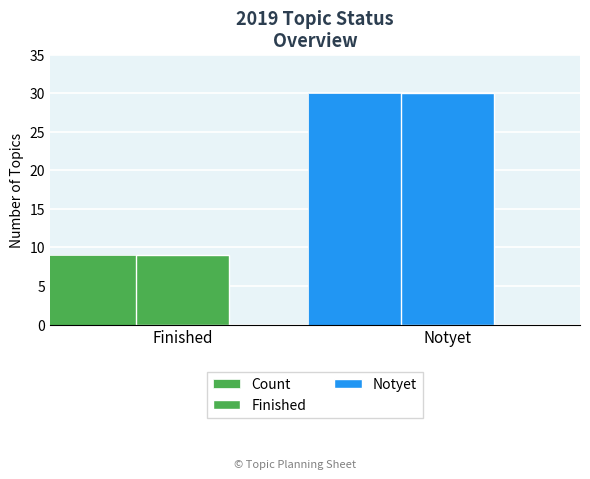

What is the value of the 2nd bar from the left?

30